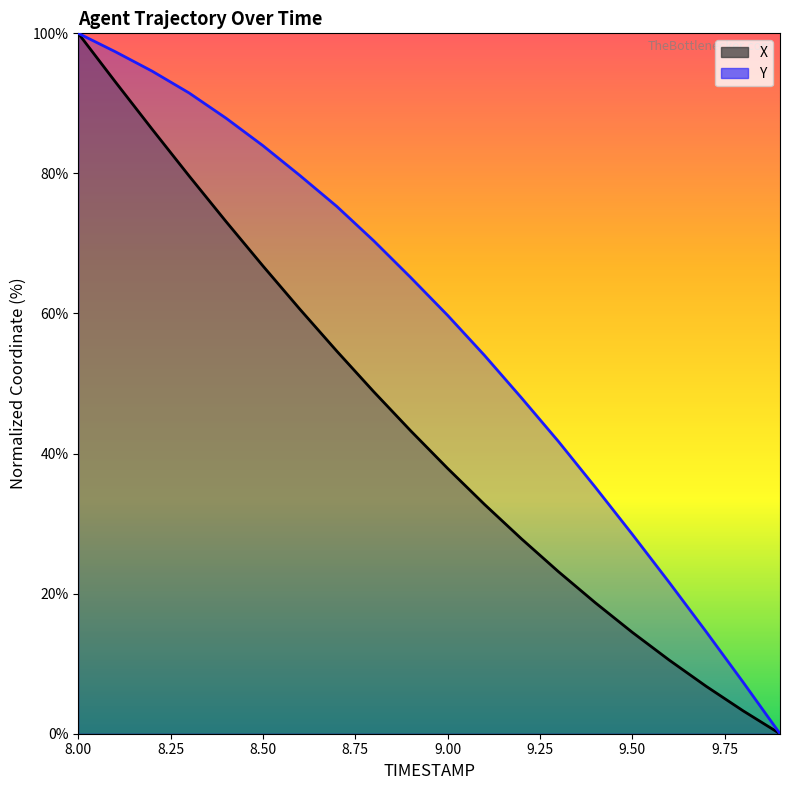

The value of X at 9.2 is 39.3. True or false?

False